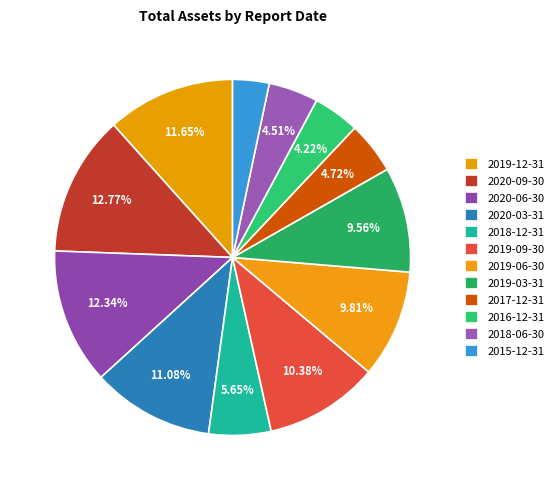

Is there a majority slice in this chart?

No